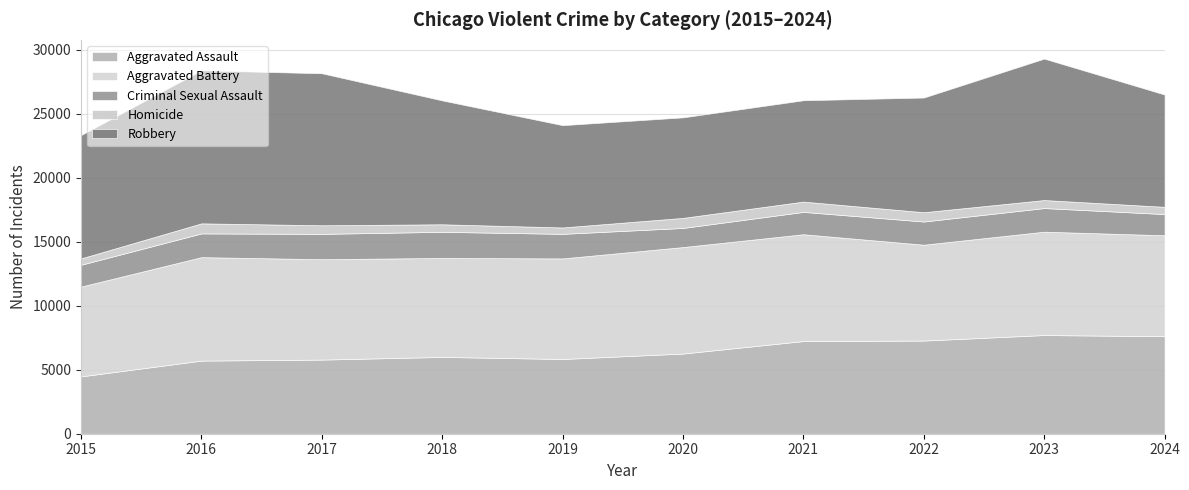

How many lines are shown in the chart?

5